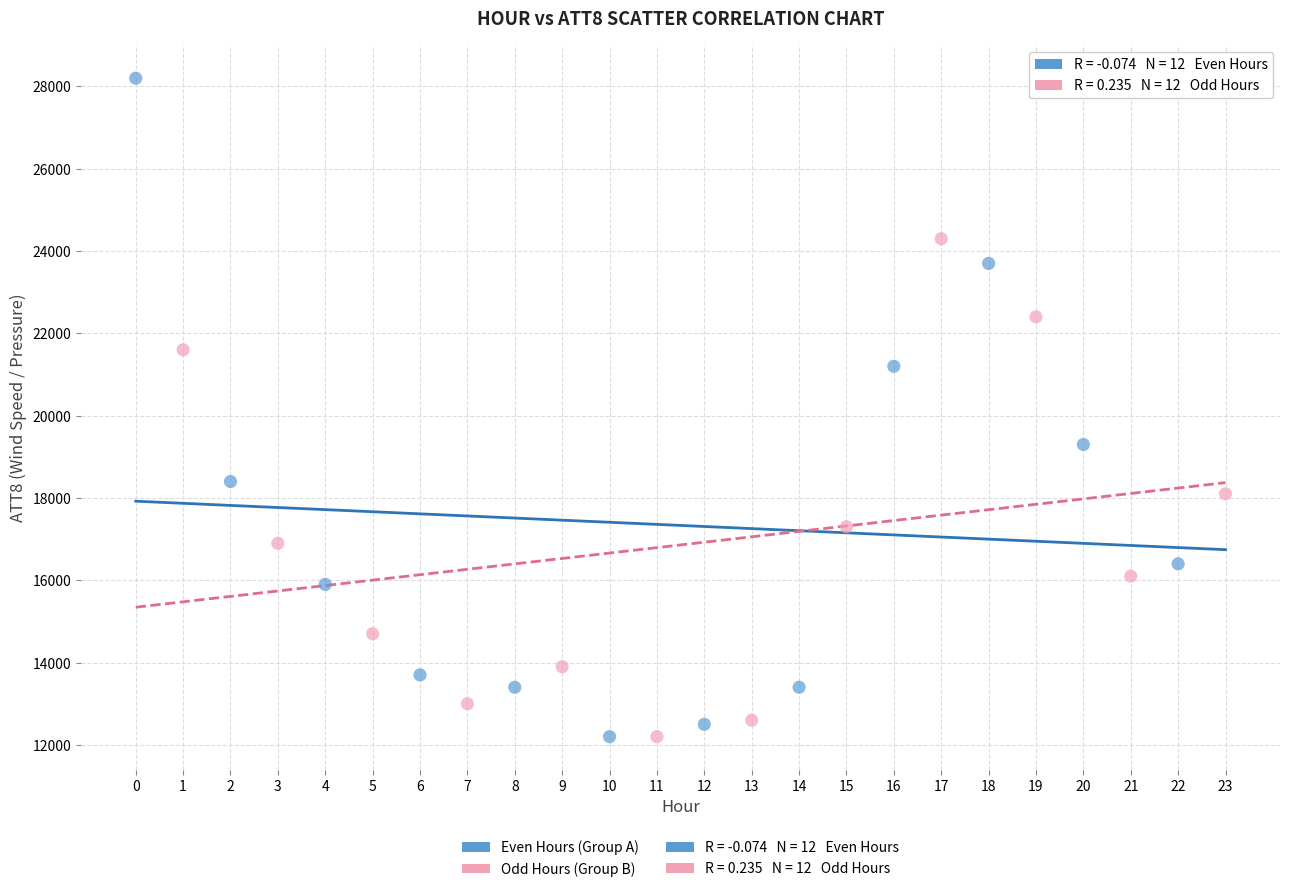

Which series has the widest spread of Y values?

Even Hours (Group A)